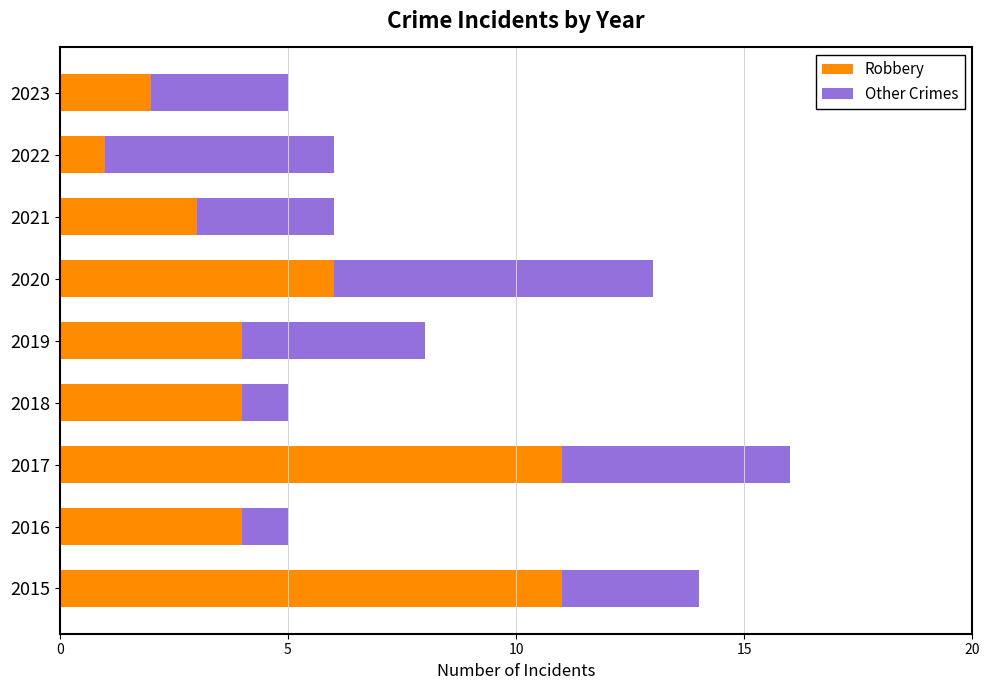

What is the sum of all Robbery values?

46